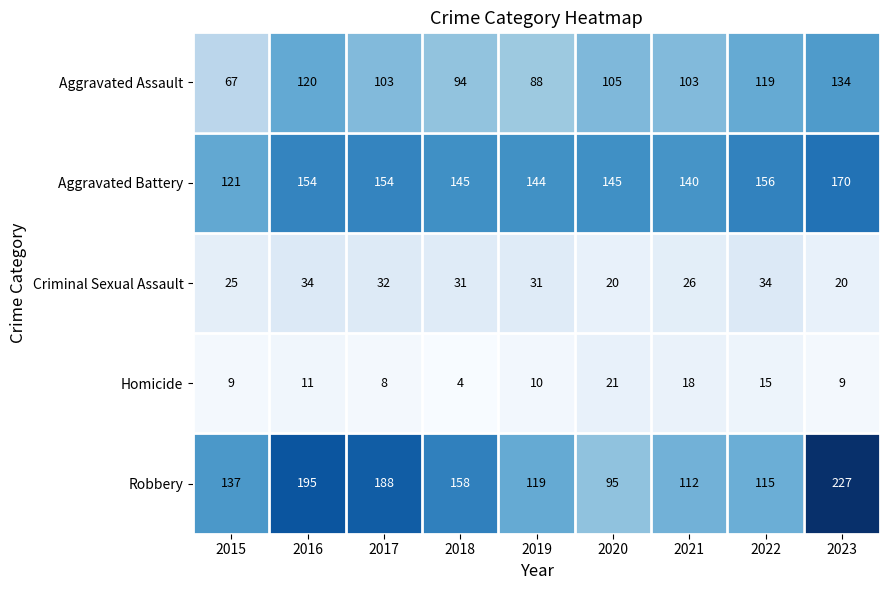

List the series in order of their peak value, lowest first.

Homicide, Criminal Sexual Assault, Aggravated Assault, Aggravated Battery, Robbery